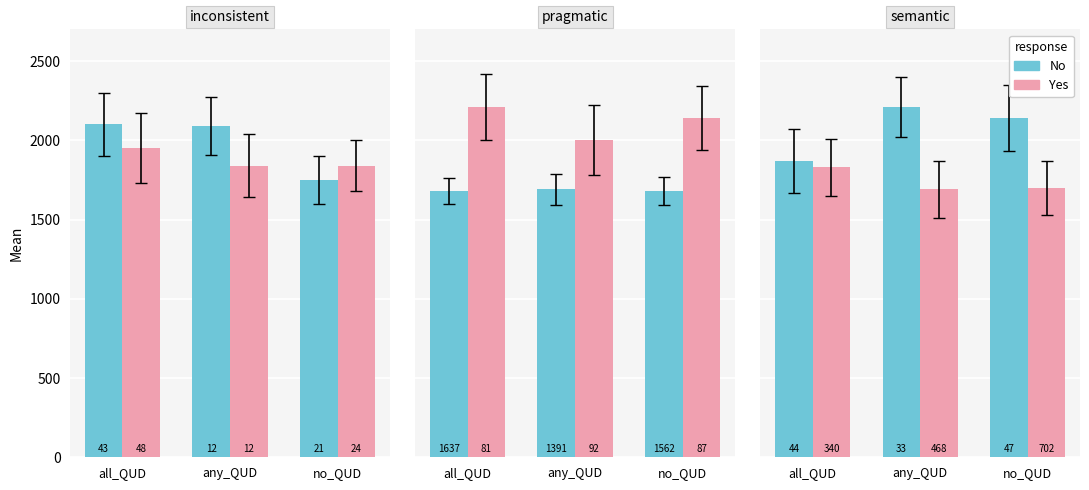

What is the total value across all series at no_QUD?

3840